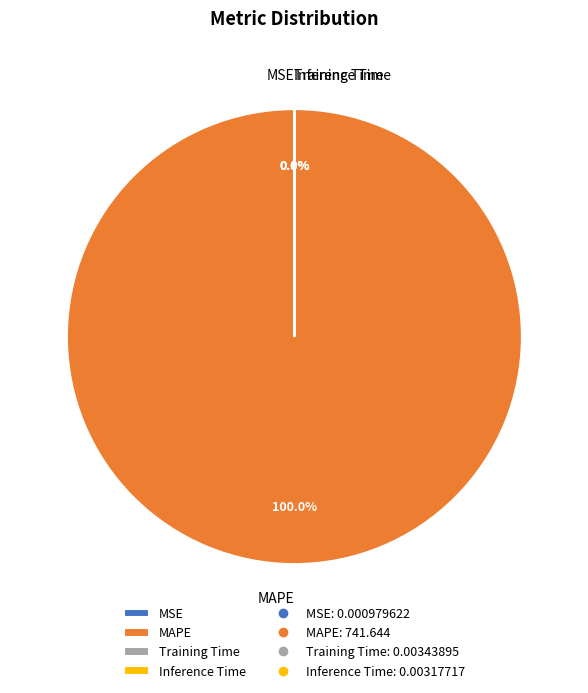

What is the smallest slice in the pie chart?

MSE